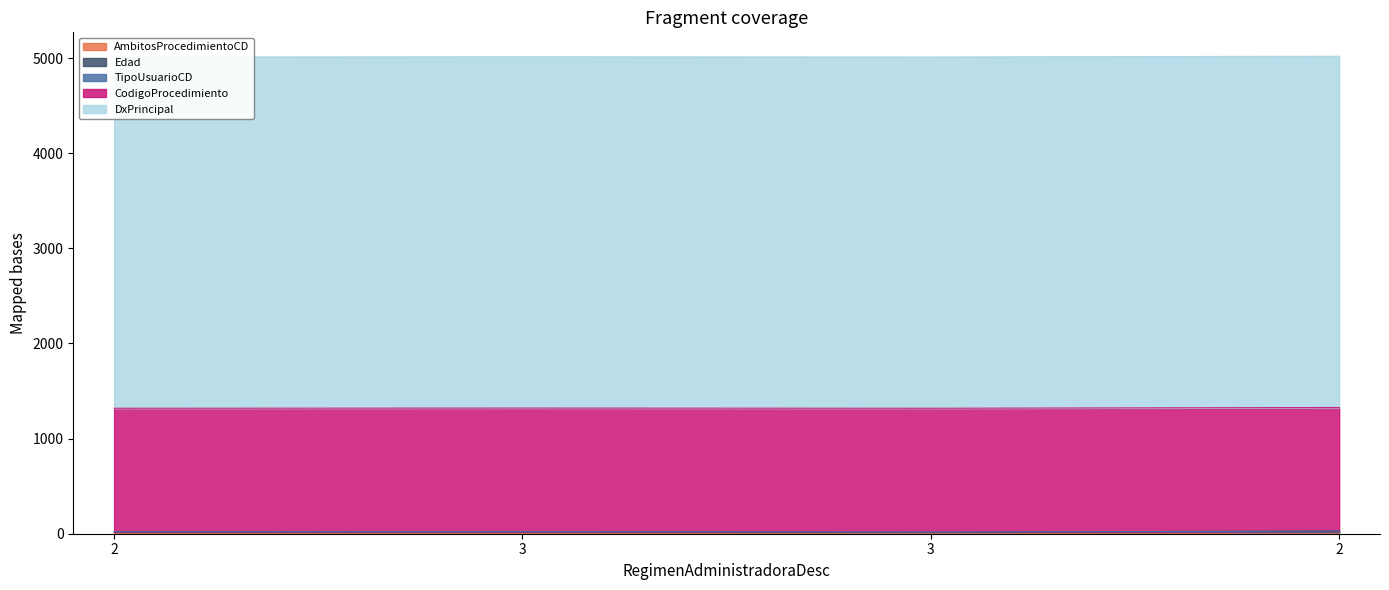

Is it true that AmbitosProcedimientoCD equals 1 at 2?

True